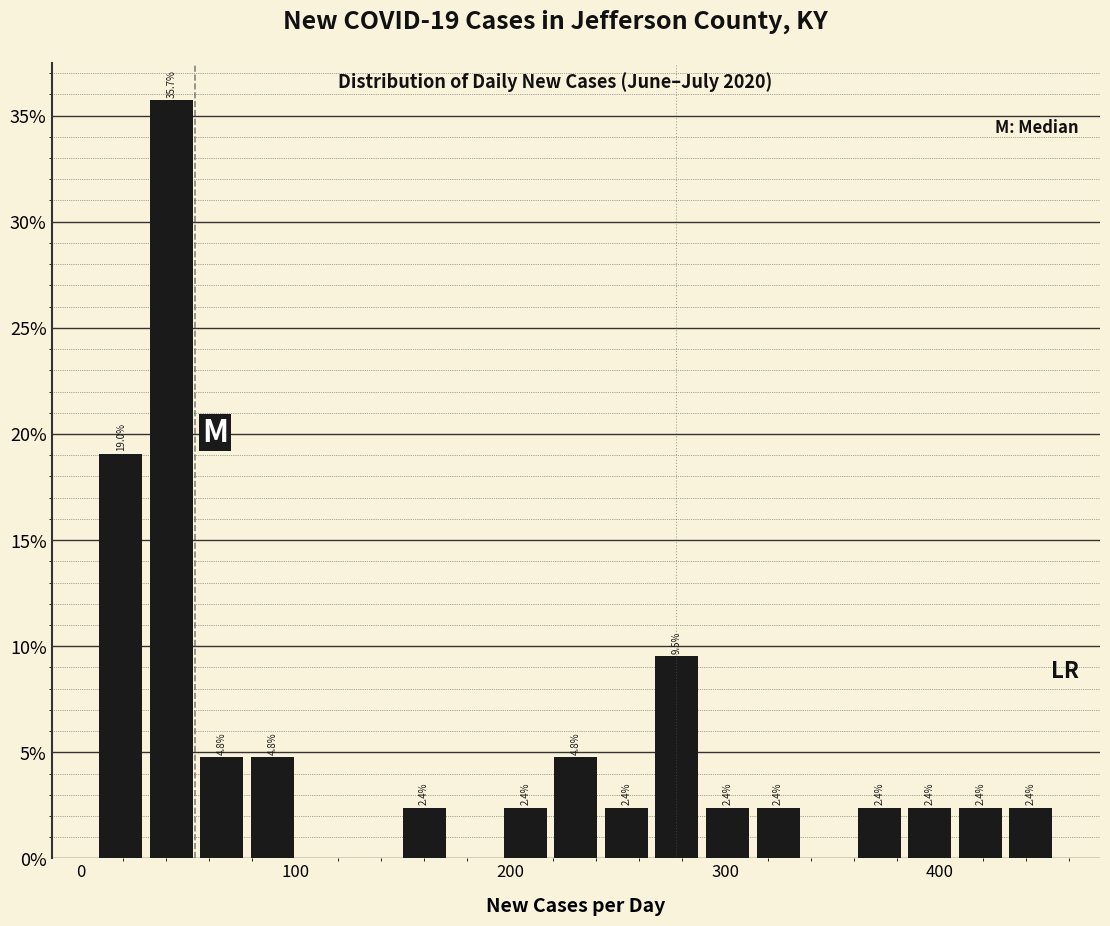

Around what value on the x-axis is the tallest bar? Give the approximate position of its centre, as read against the axis.

40